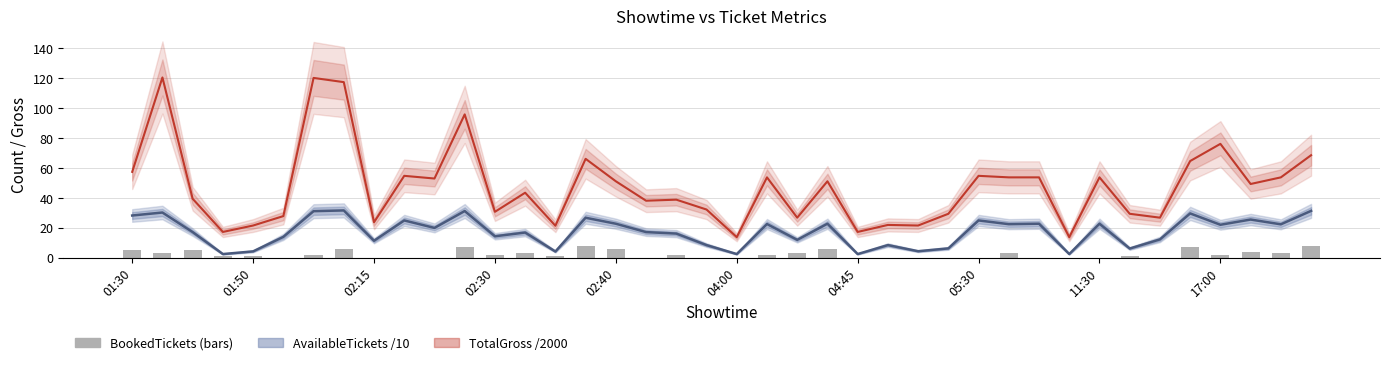

What value does the TotalGross /2000 series have at 02:30?

30.7